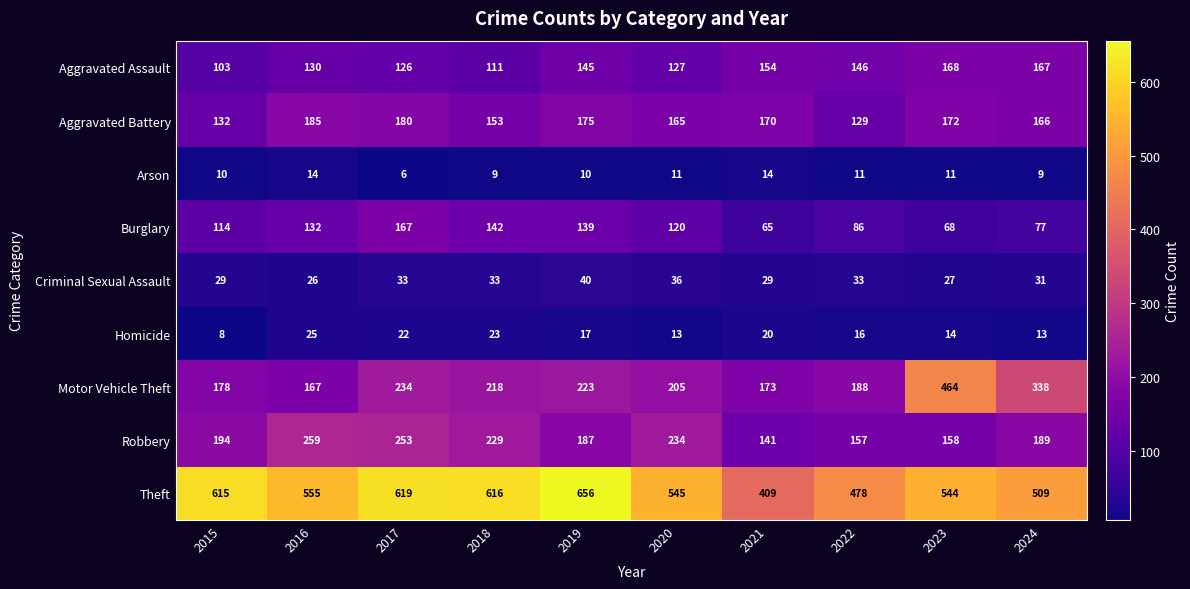

Is it true that Theft equals 210 at 2023?

False